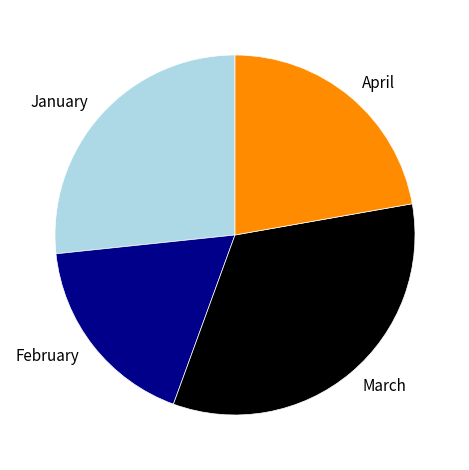

Rank the categories by value from highest to lowest.

March, January, April, February